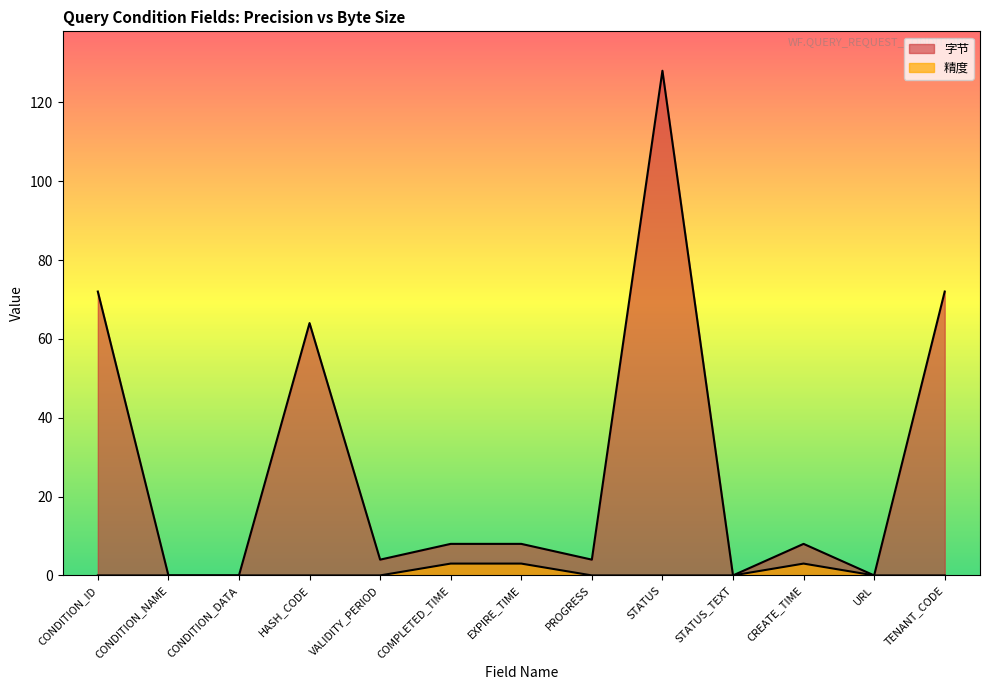

What is the label of the 5th point from the left?

VALIDITY_PERIOD